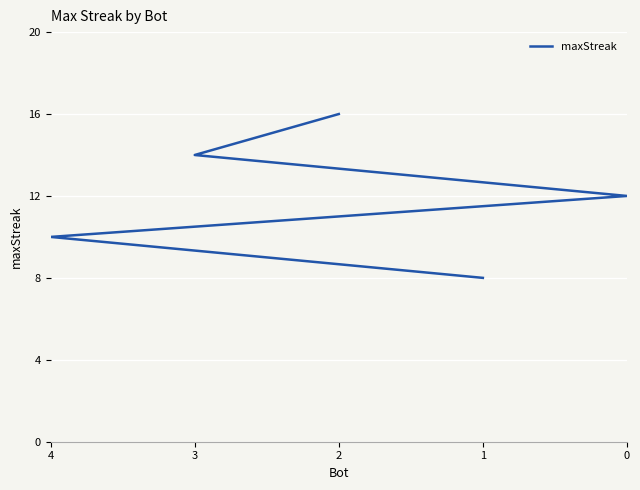

Between 3 and 2, which is larger?

2